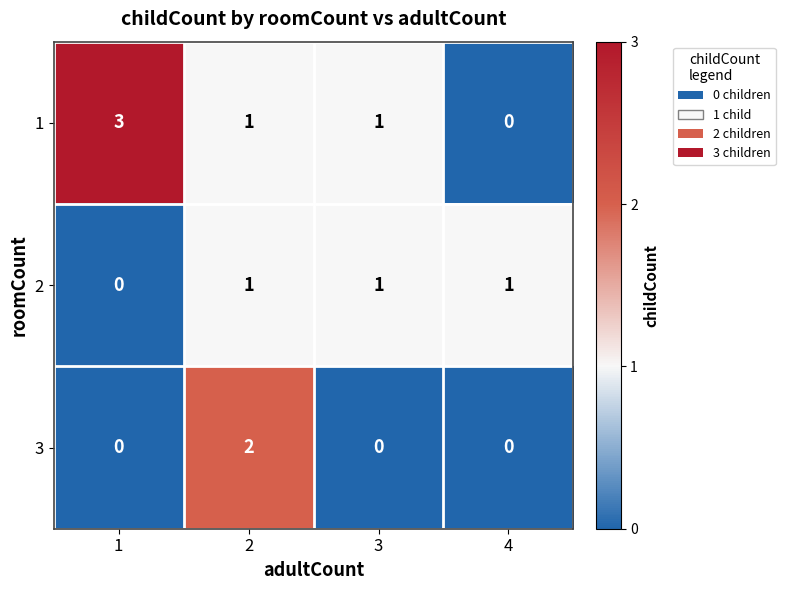

Rank the series by their average value, from highest to lowest.

1, 2, 3